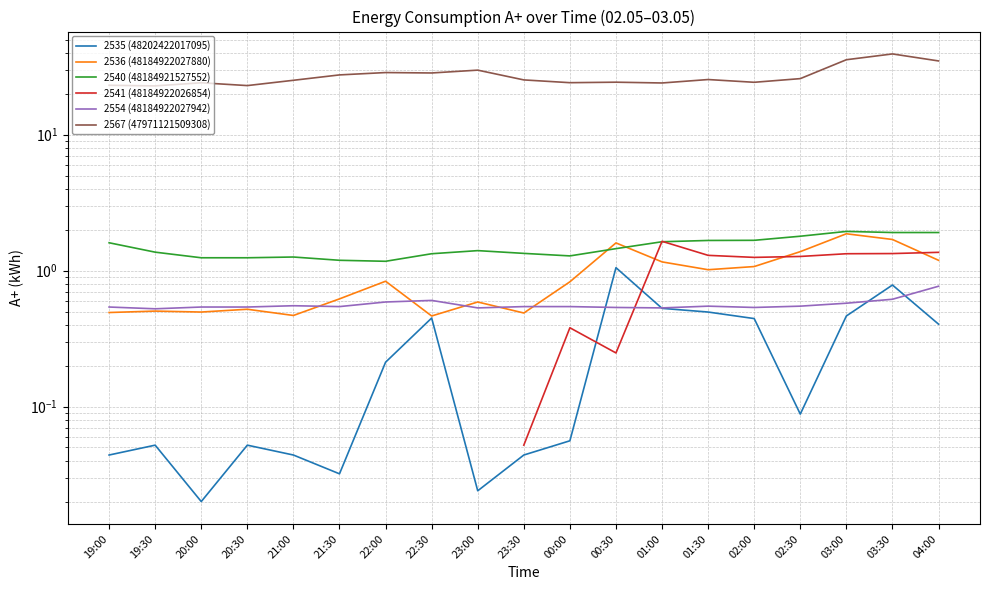

Which series has the widest spread of values?

2567 (47971121509308)